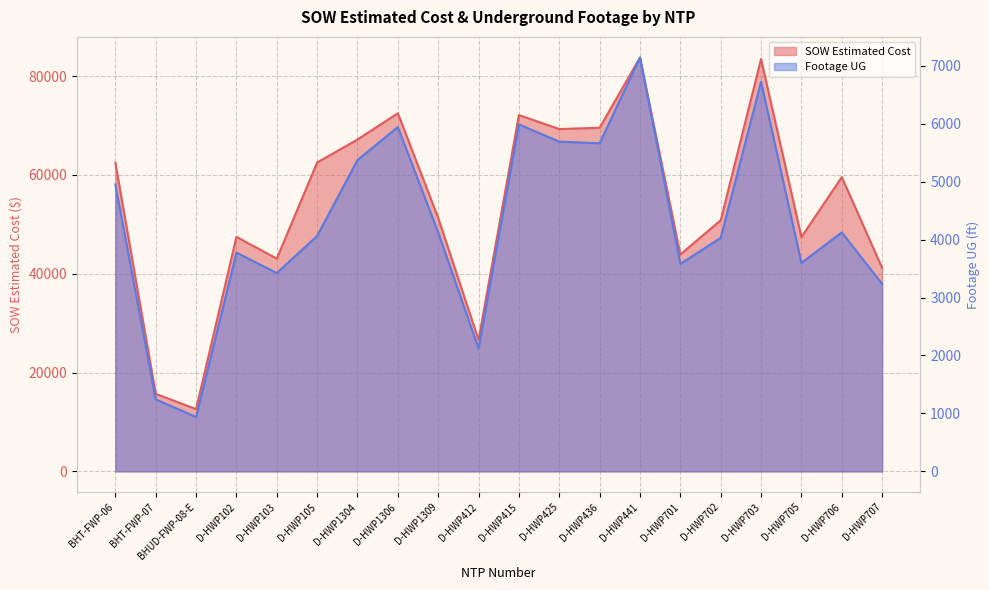

Rank the series at D-HWP412 from highest to lowest value.

SOW Estimated Cost, Footage UG